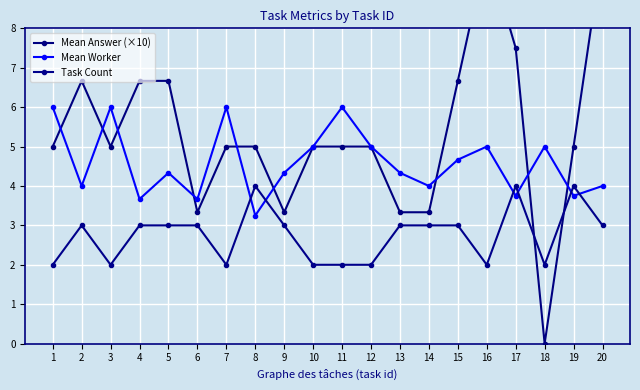

What is the average value of the Task Count series?

2.8